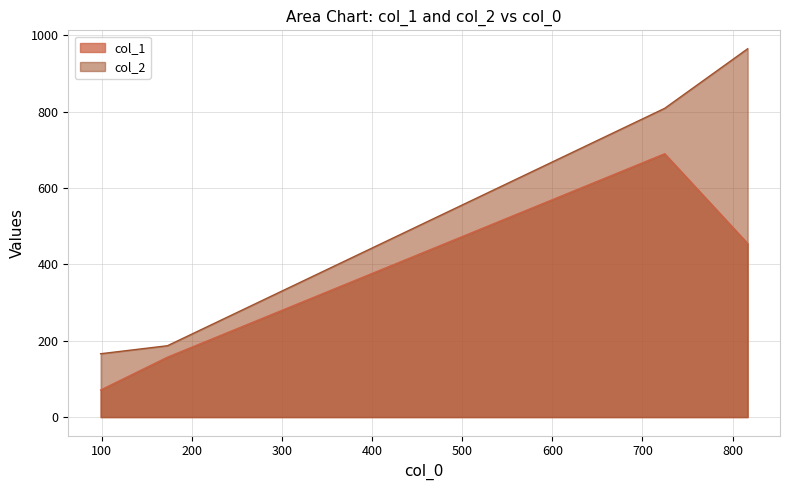

List the series in order of their overall mean, highest first.

col_2, col_1